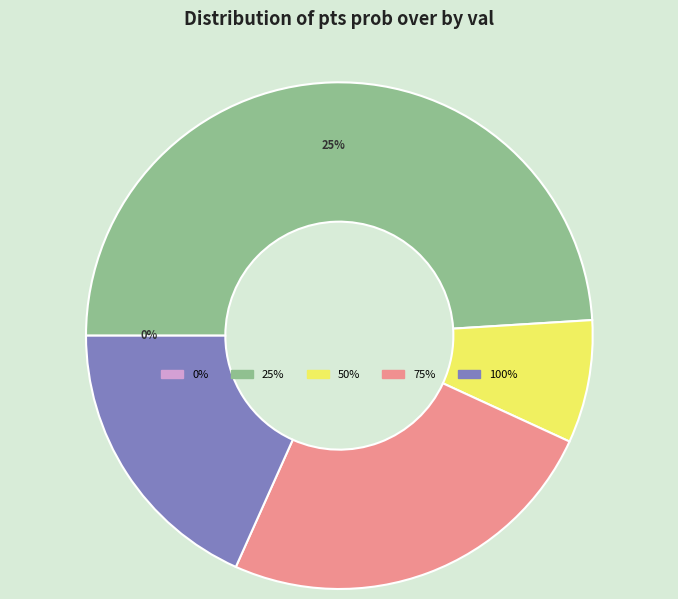

Is there a majority slice in this chart?

No